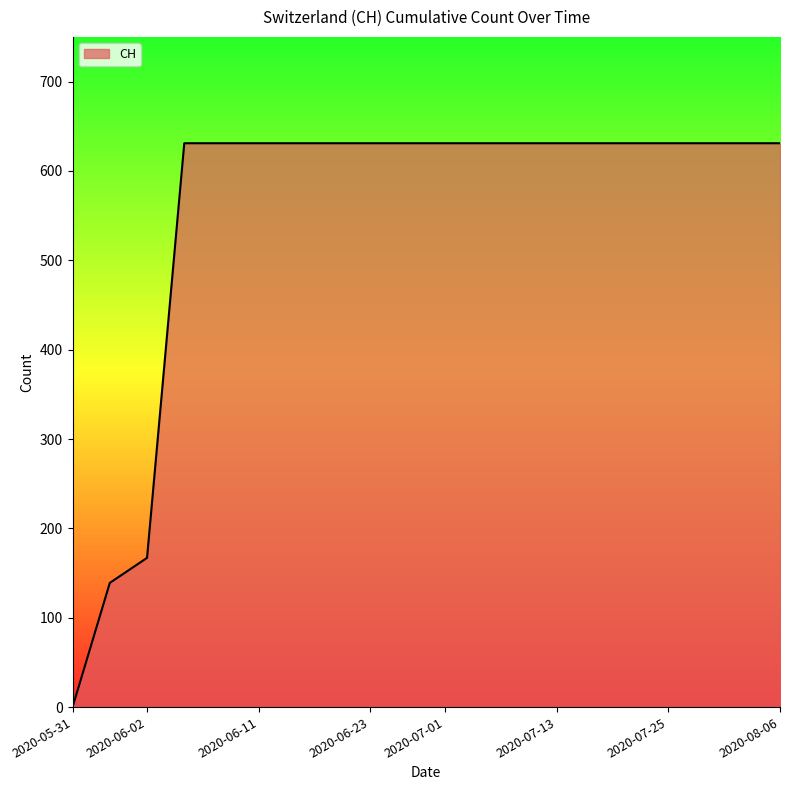

What is the maximum value shown in the chart?

631